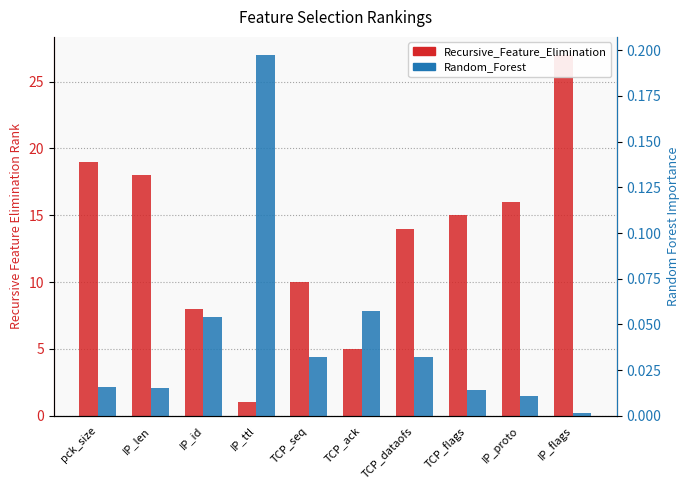

How many groups of bars are there?

10